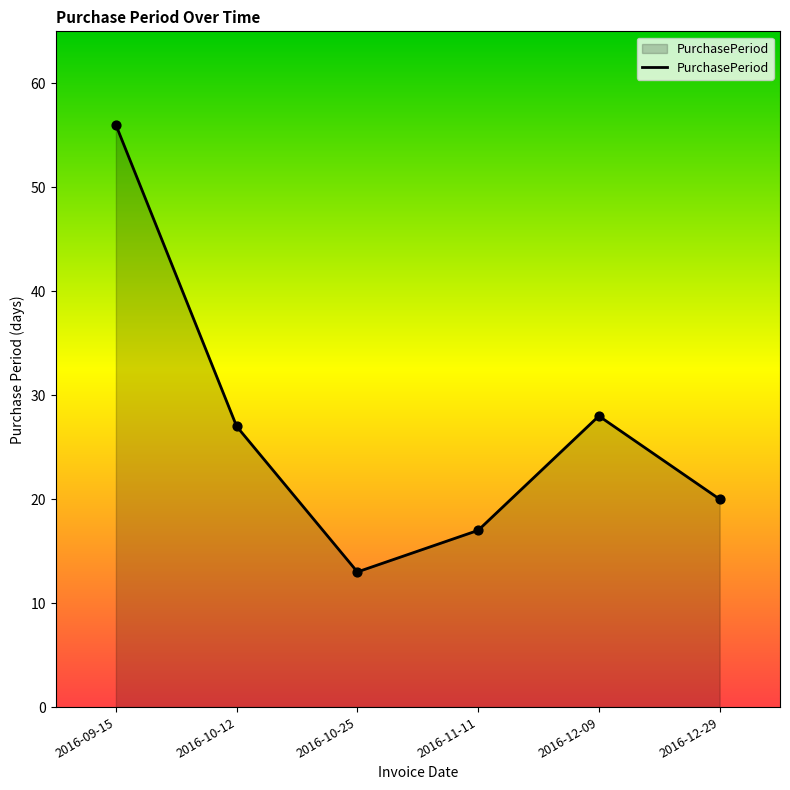

Which has a higher value, 2016-10-12 or 2016-10-25?

2016-10-12